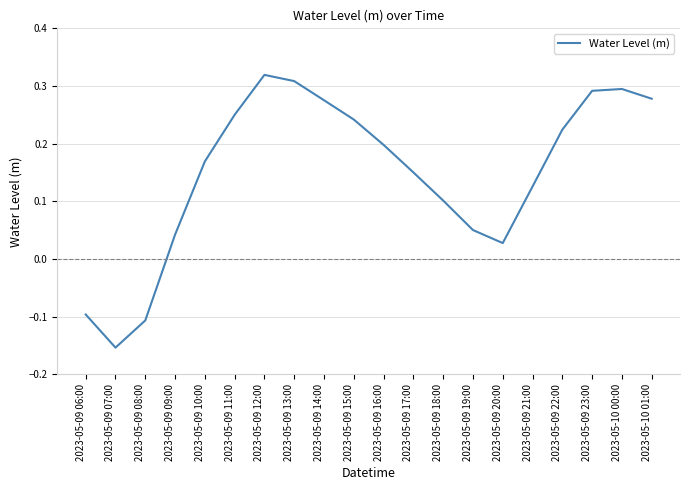

The value at 2023-05-10 00:00 is 0.2. True or false?

False